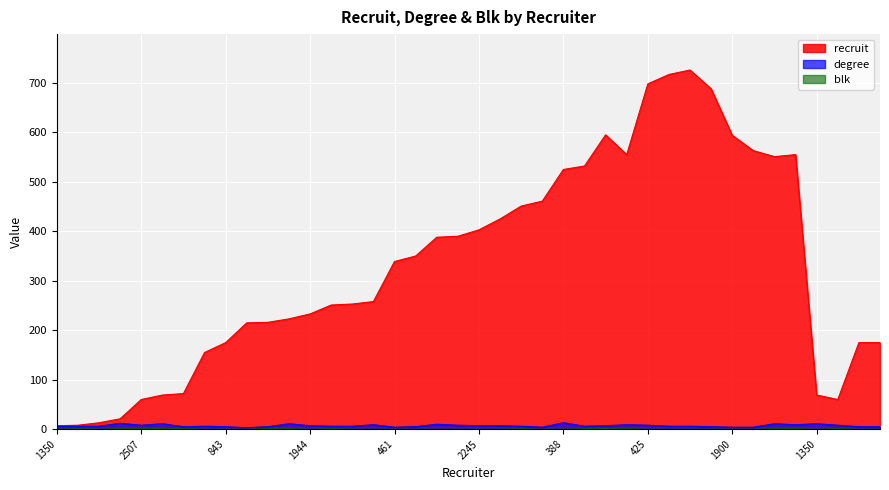

Is the value of recruit at 2599 greater than the value of degree at 425?

Yes